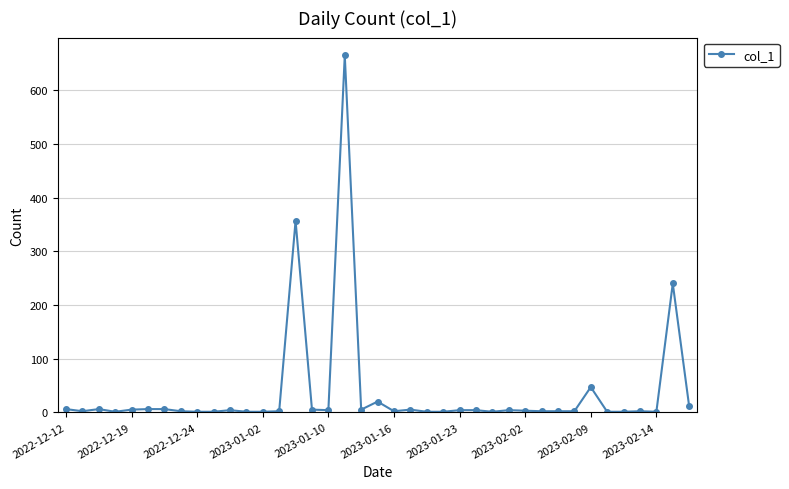

What is the maximum value shown in the chart?

665